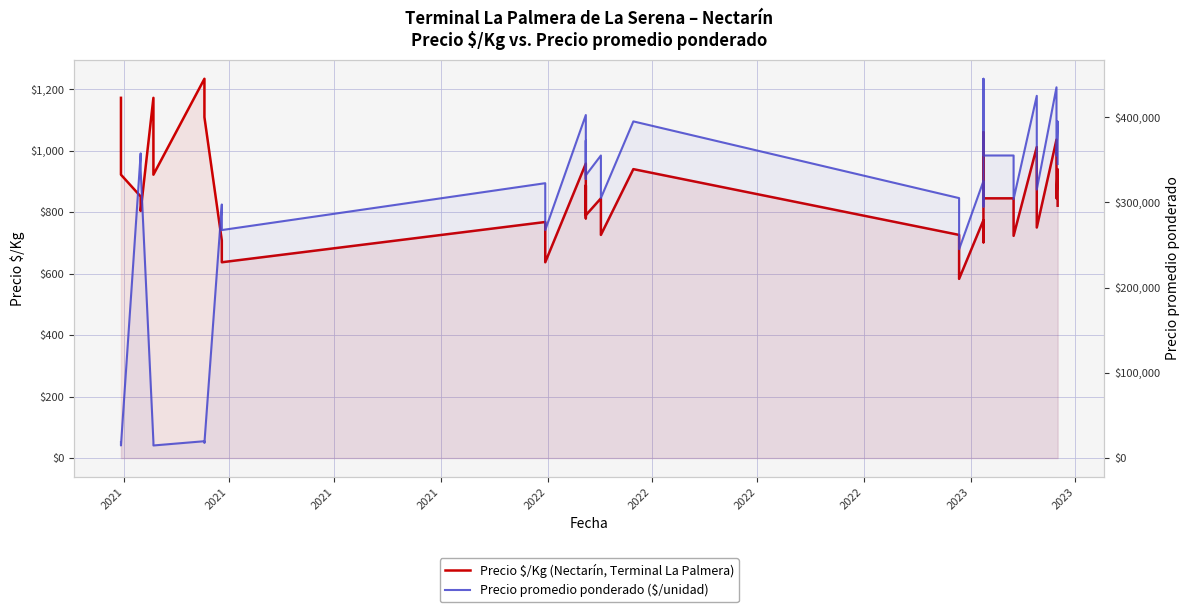

What are all the series names shown in the legend?

Precio $/Kg (Nectarín, Terminal La Palmera), Precio promedio ponderado ($/unidad)